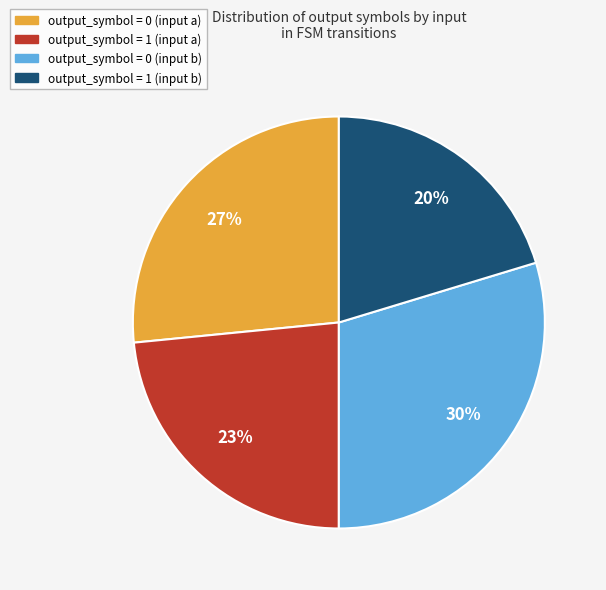

How many slices are in this pie chart?

4